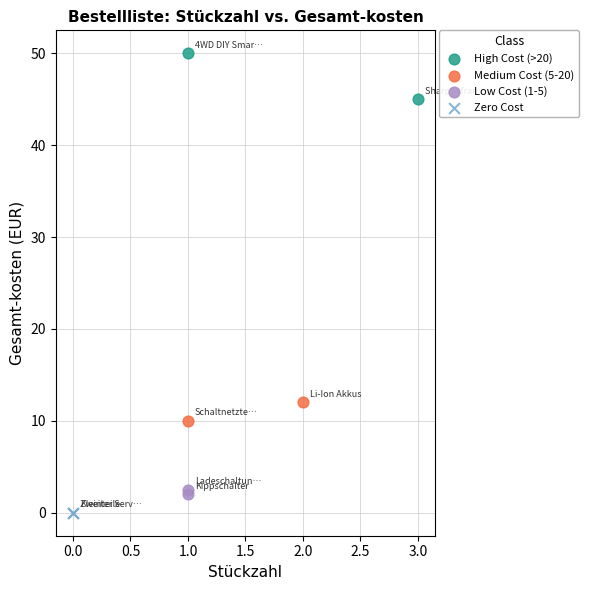

Which series contains the highest Y value?

High Cost (>20)